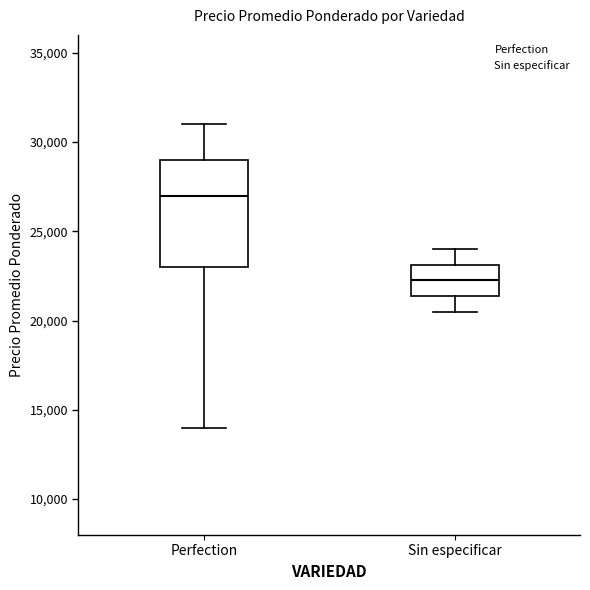

Reading left to right, transcribe this box plot: for each box, give where its median line is, the range the box spans, and where its two whiskers end, as read against the y-axis. The values are not printed on the chart, so give them approximately, as read against the axis.

Perfection: median 27000, box 23000 to 29000, whiskers 14000 to 31000
Sin especificar: median 22500, box 21500 to 23000, whiskers 20500 to 24000